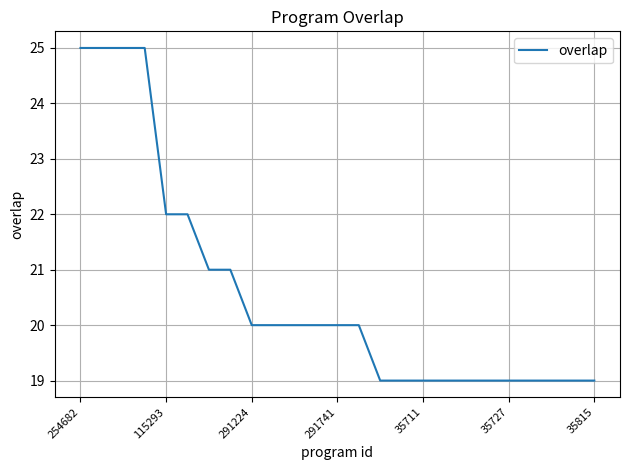

What is the difference between the maximum and minimum values?

6